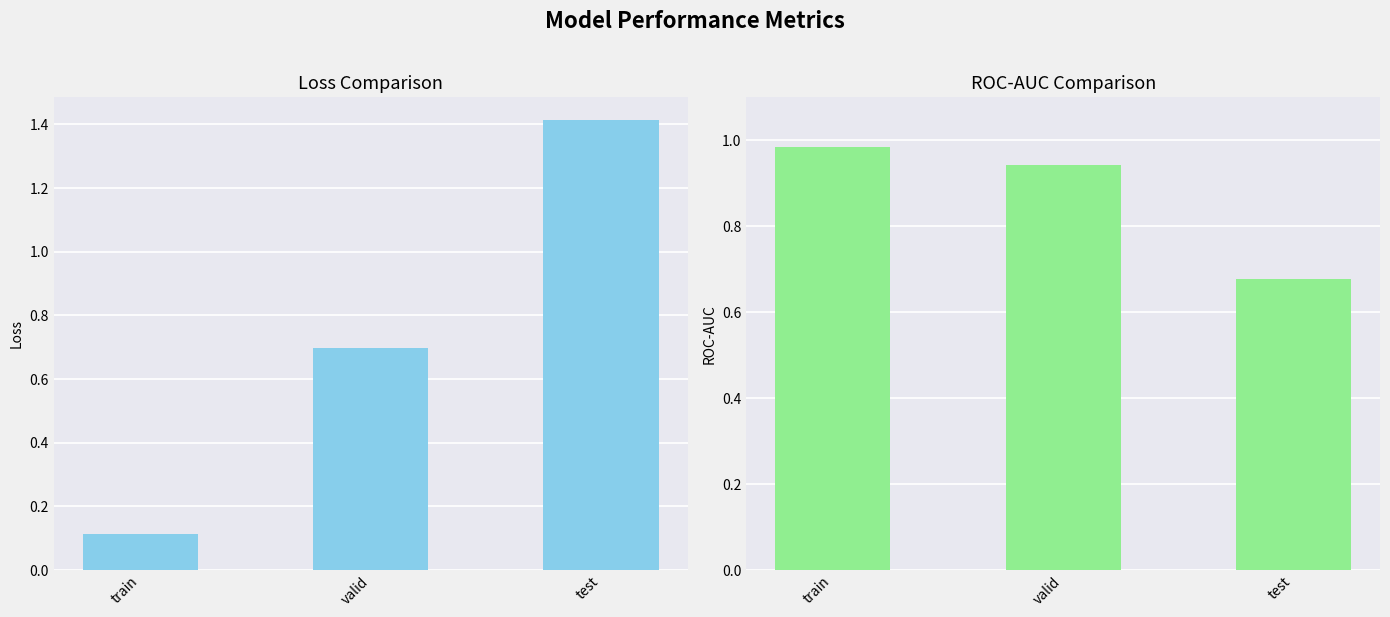

The rocauc series shows 1.0 at train. True or false?

True